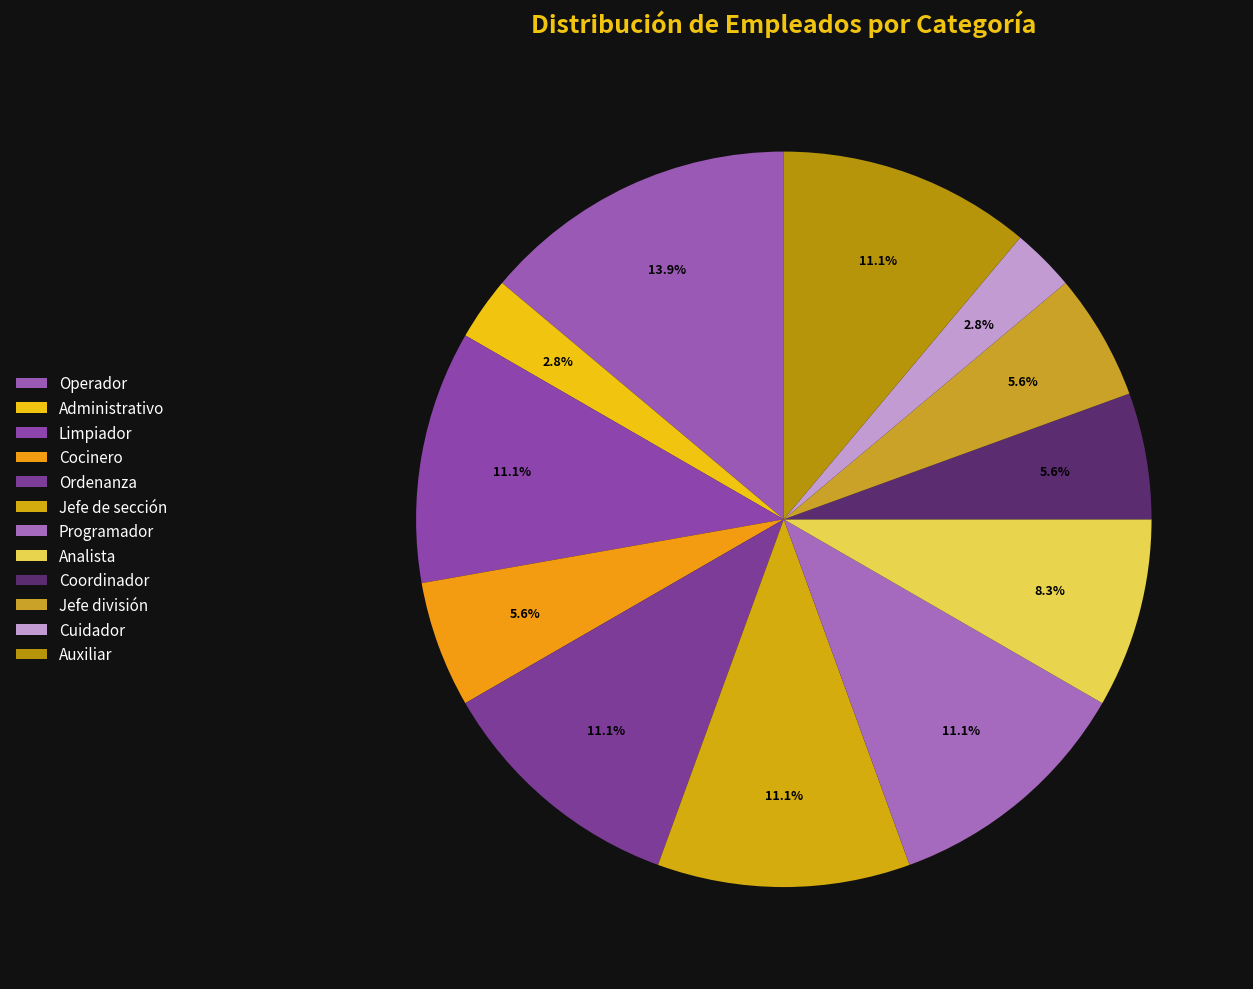

What percentage is the Coordinador slice, to the nearest percent?

6%